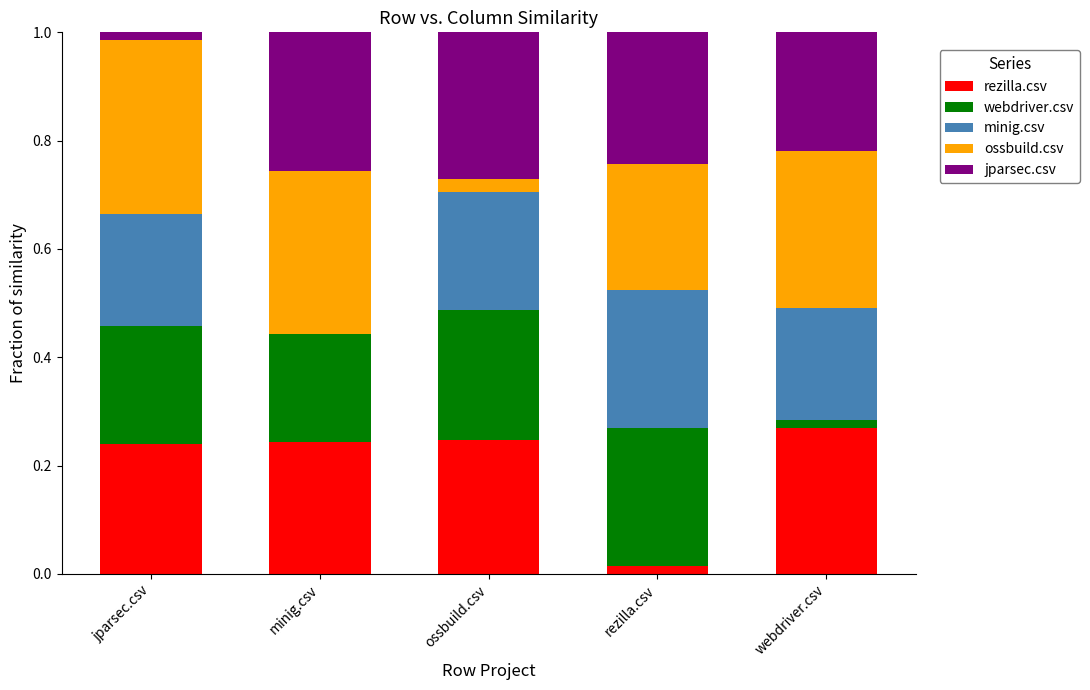

What is the total value across all series at minig.csv?

1.0